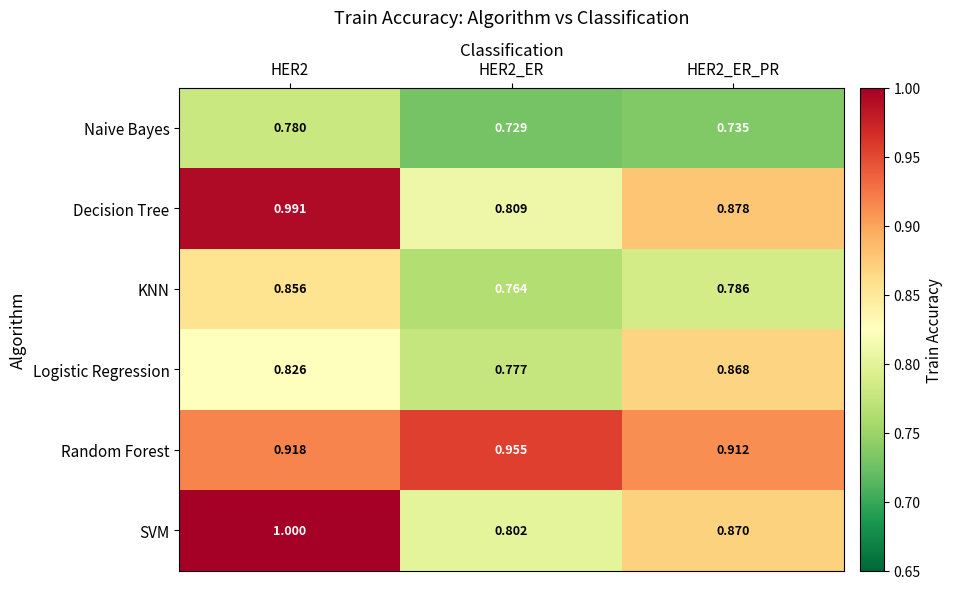

Which series has the largest total across all categories?

Random Forest